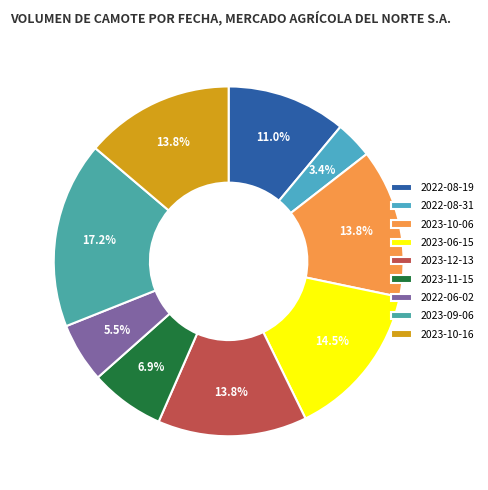

To the nearest percent, what is the average slice percentage?

11%